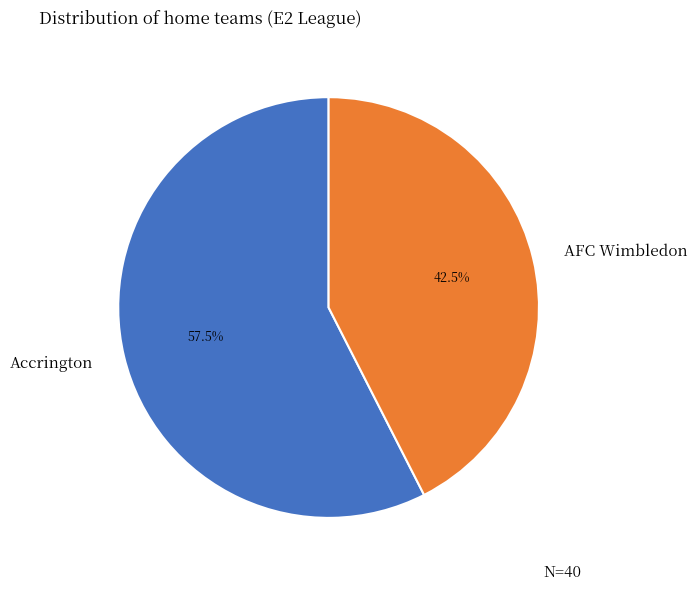

Which slice is the smallest?

AFC Wimbledon